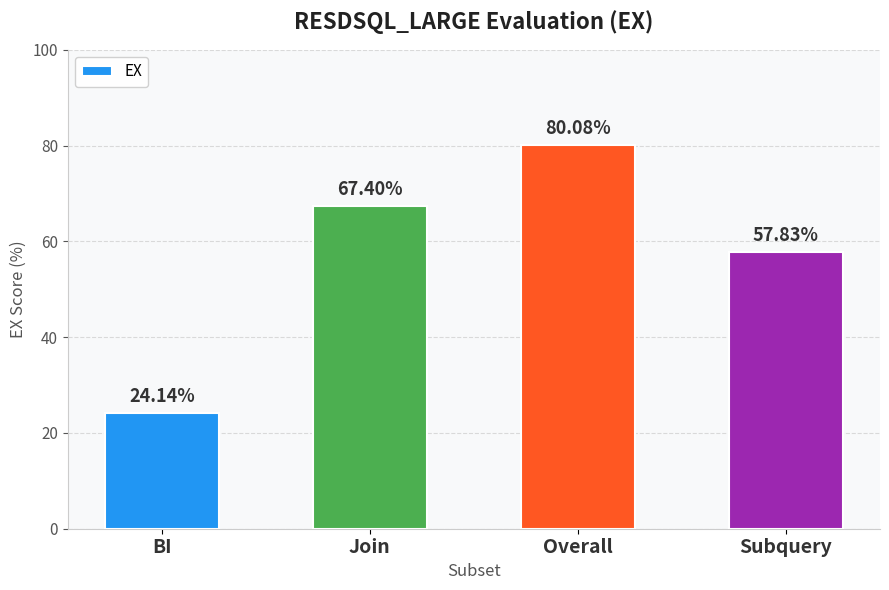

Which has a higher value, Overall or Join?

Overall